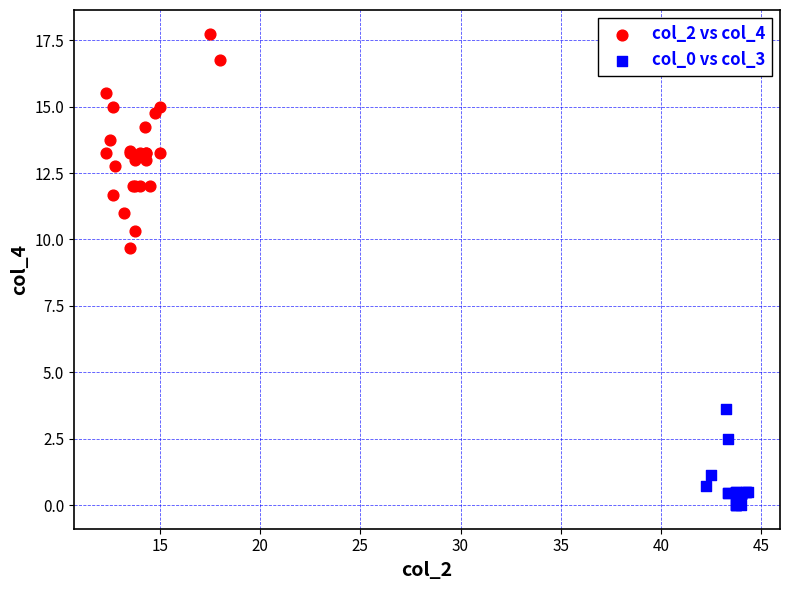

Which series has the largest Y range (max minus min)?

col_2 vs col_4